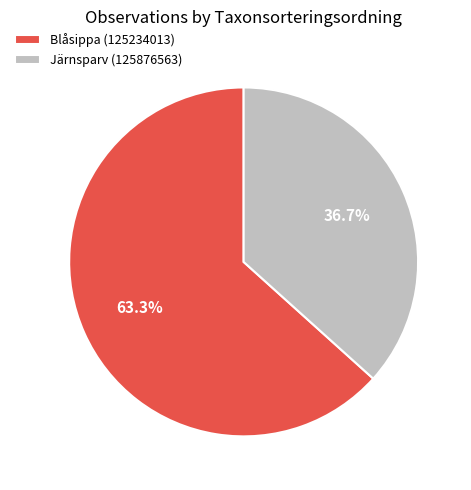

Is it true that Järnsparv (125876563) is 37% of the pie?

True